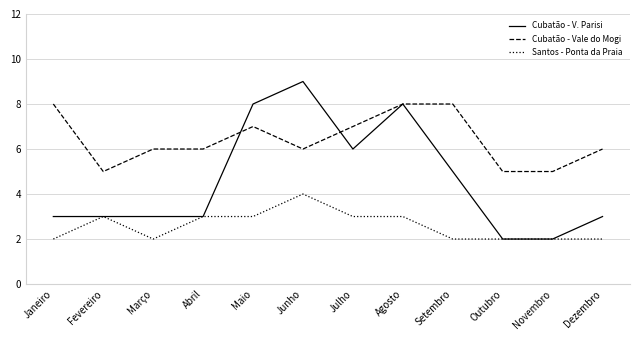

What is the lowest value of the Cubatão - V. Parisi series?

2